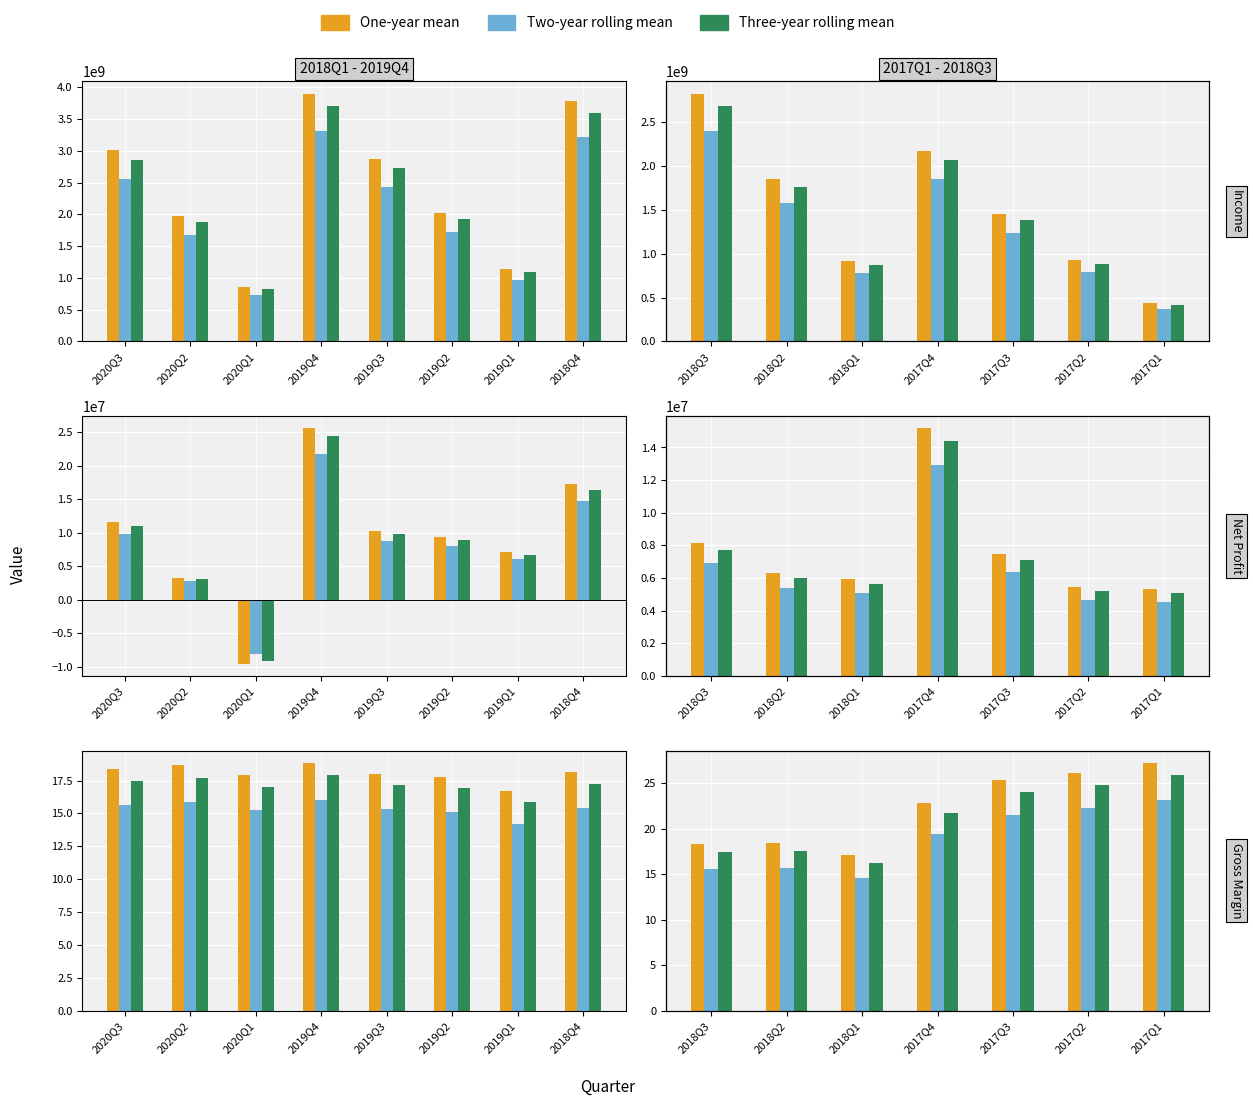

What is the approximate value of Three-year rolling mean at 2019Q2?

1923493541.2